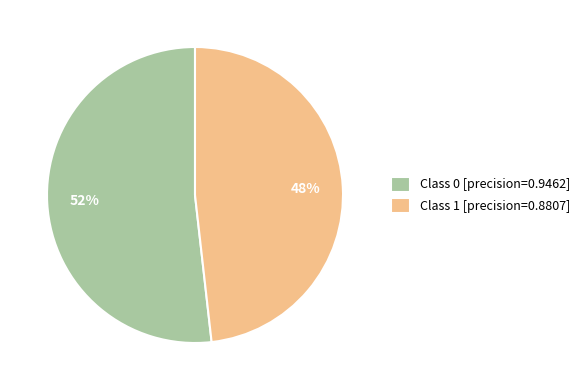

True or false: Class 1 [precision=0.8807] accounts for 37% of the total.

False